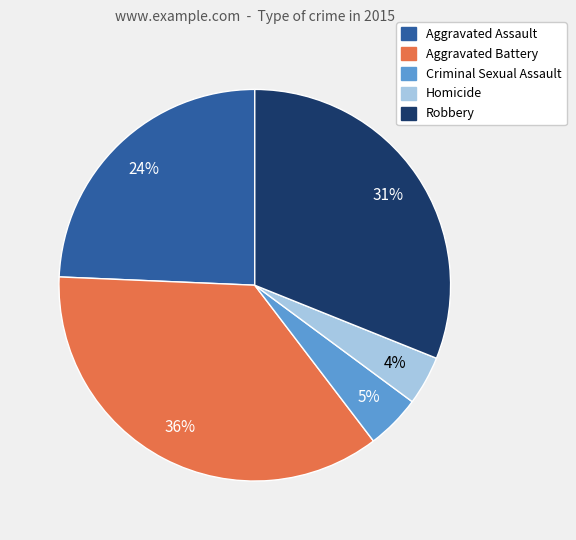

Is there a majority slice in this chart?

No